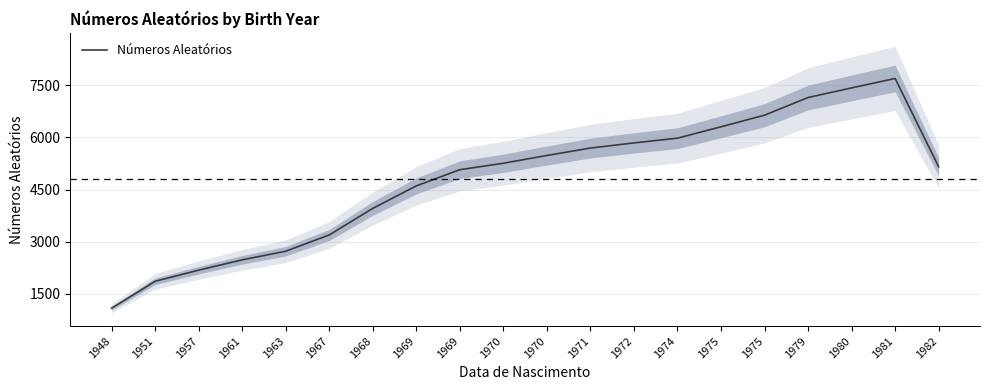

Count the number of data series in this chart.

1